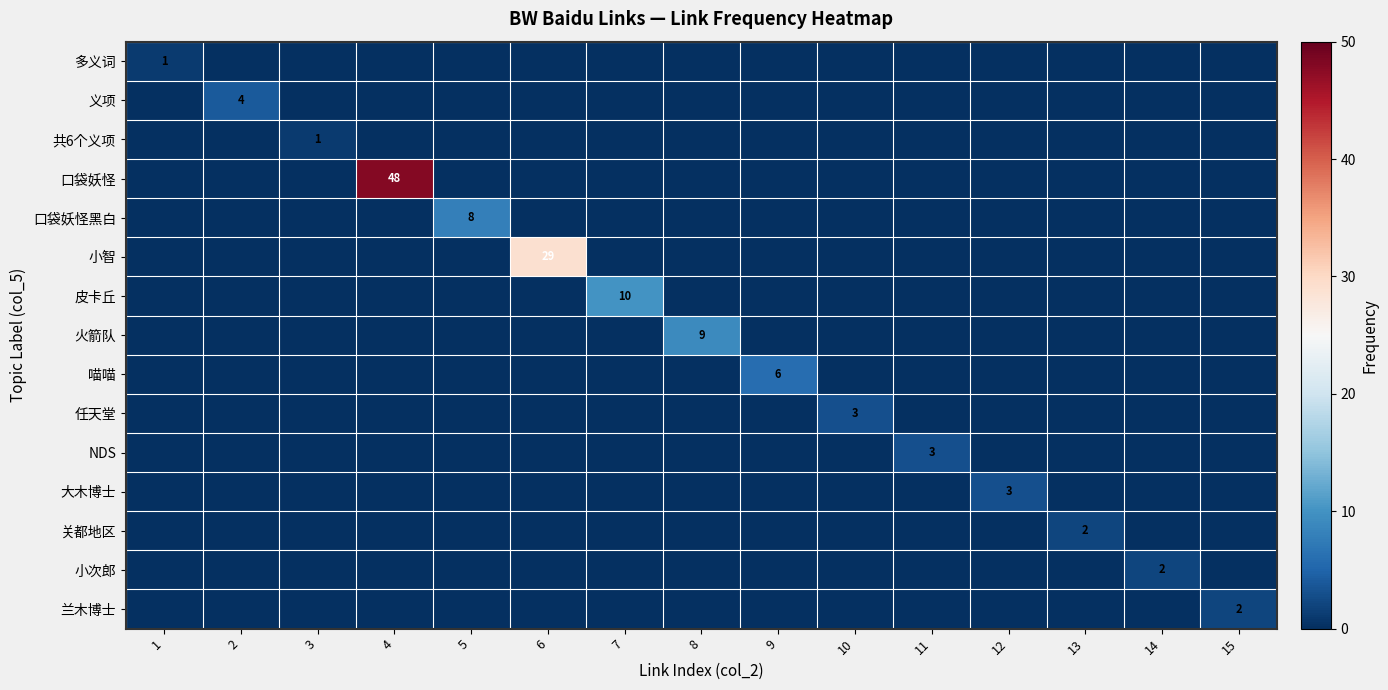

Is the value of 任天堂 at 4 greater than the value of 小智 at 1?

No